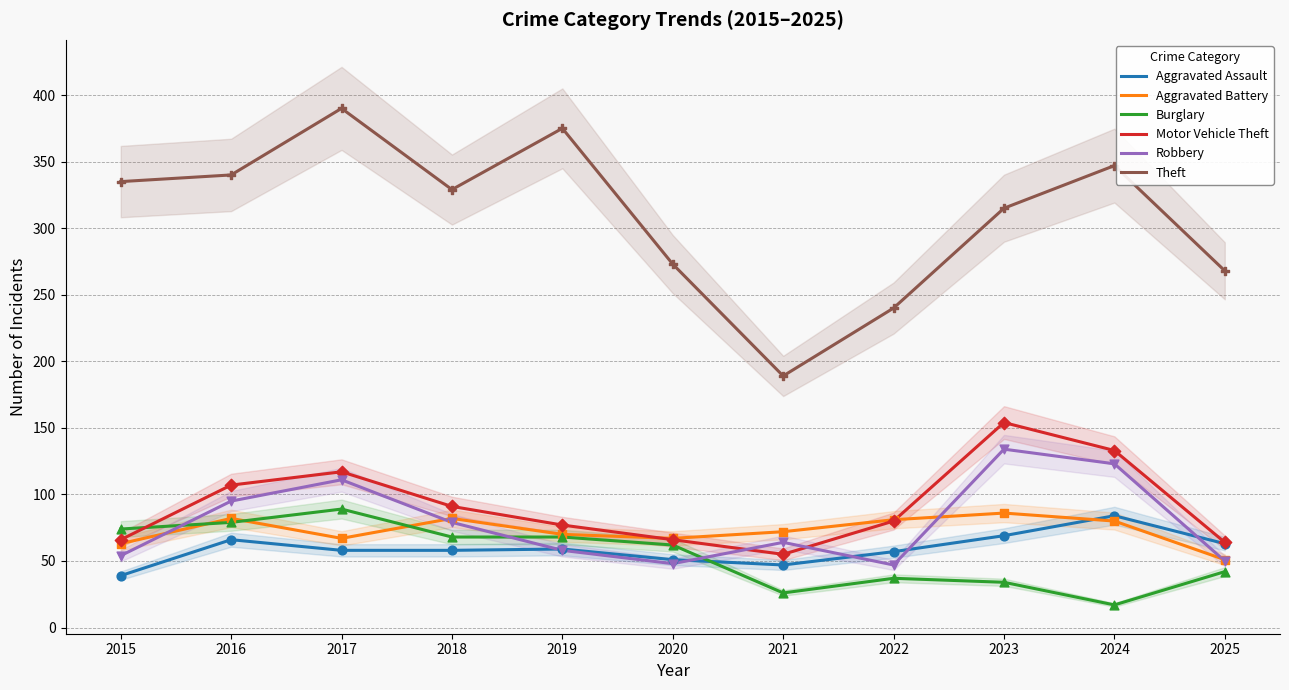

What is the total value across all series at 2020?

567